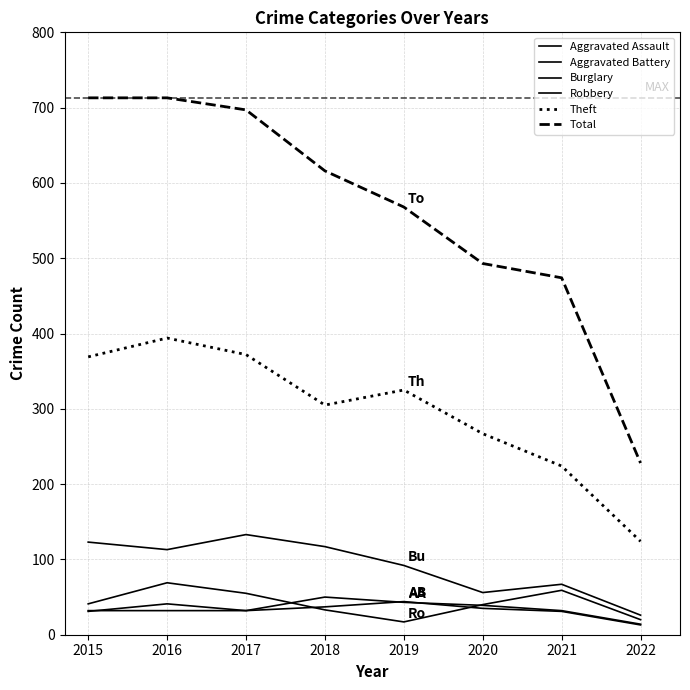

How many lines are shown in the chart?

6